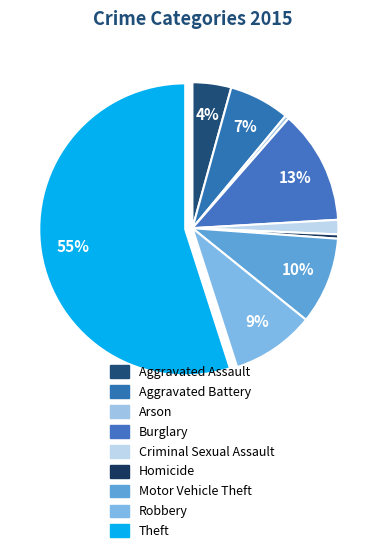

Count the number of slices in the pie.

9